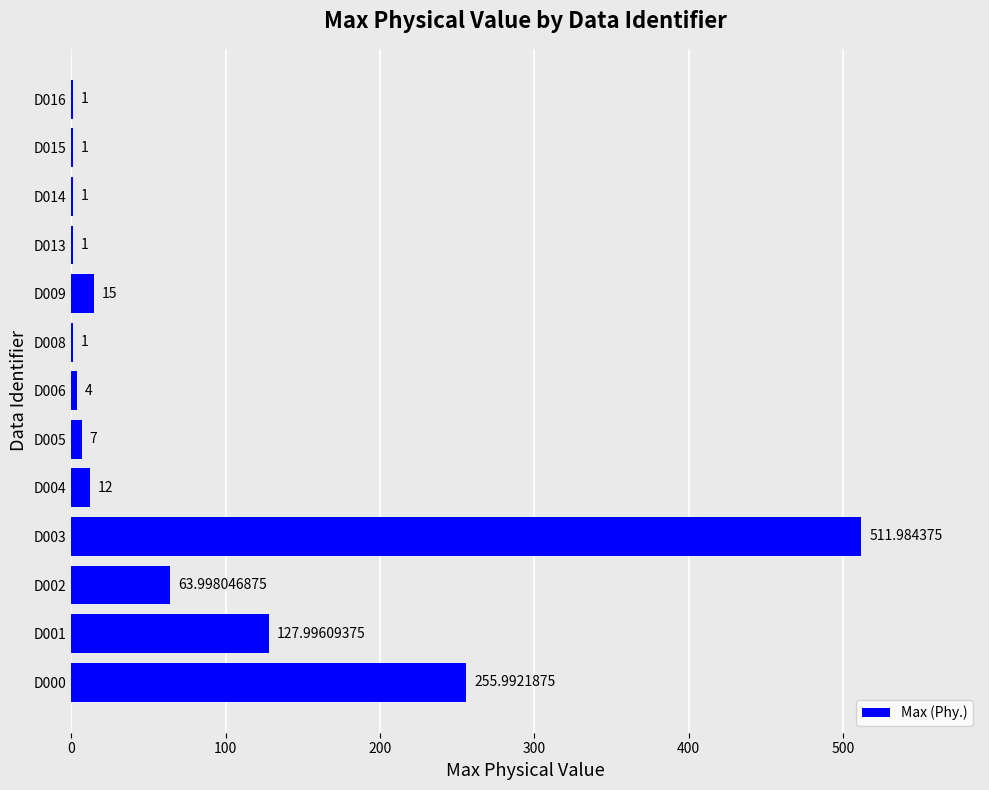

What is the average value?

77.2